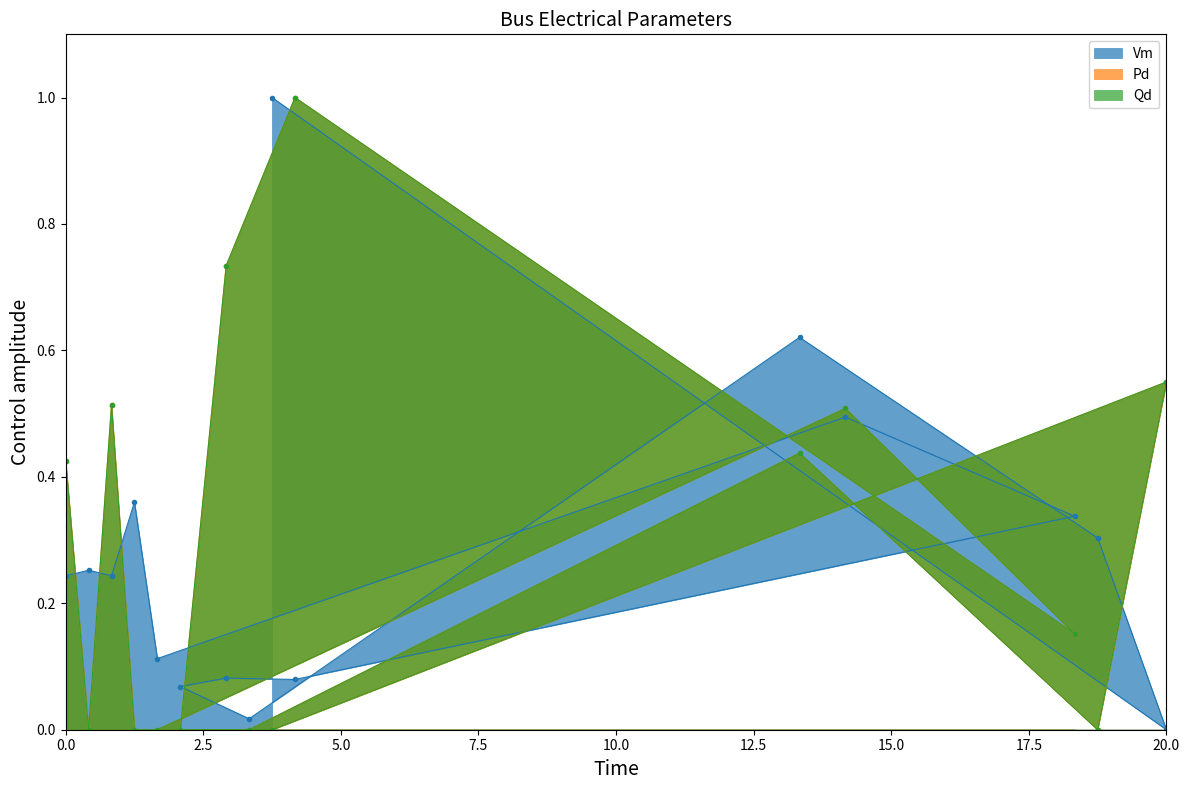

Which series has the largest range (max minus min)?

Pd